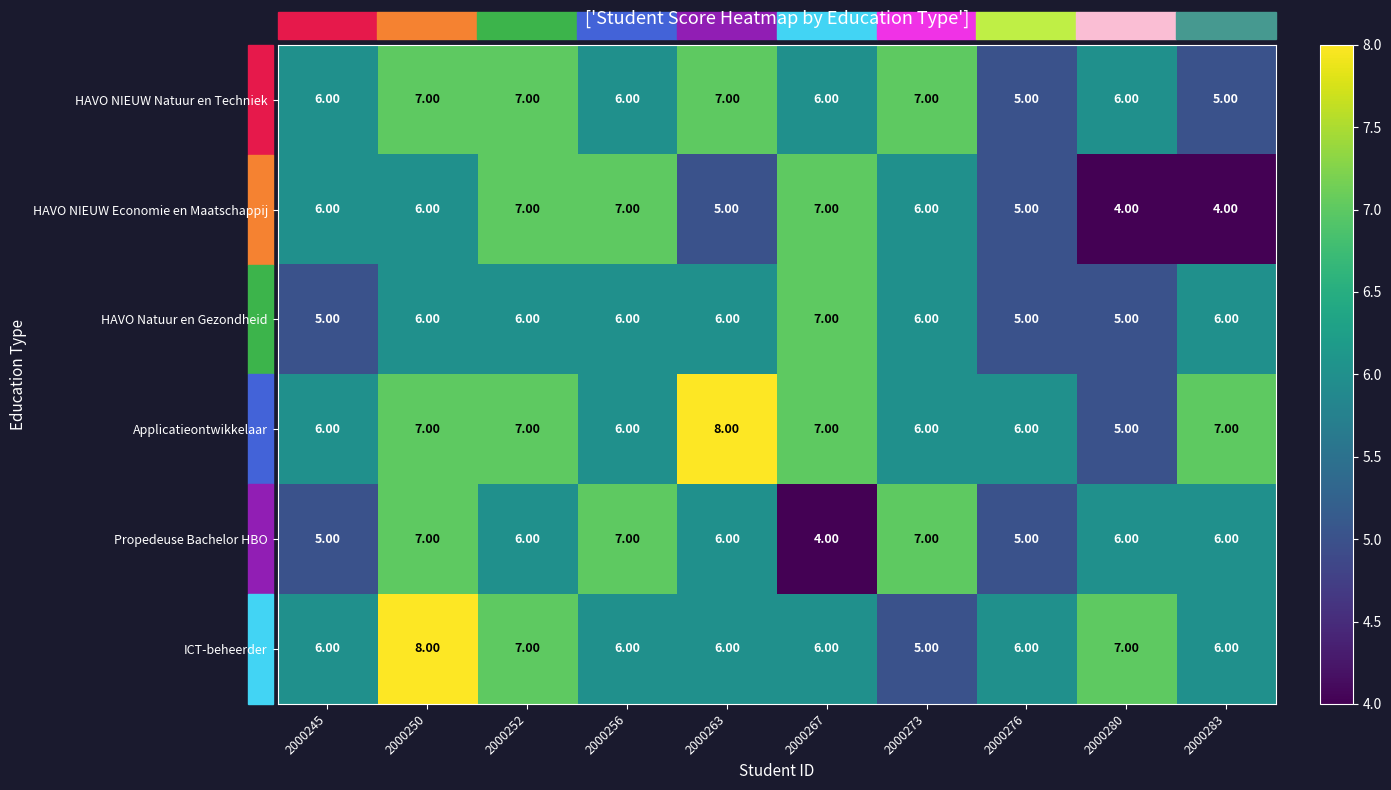

What is the difference between the highest and lowest values at 2000267?

3